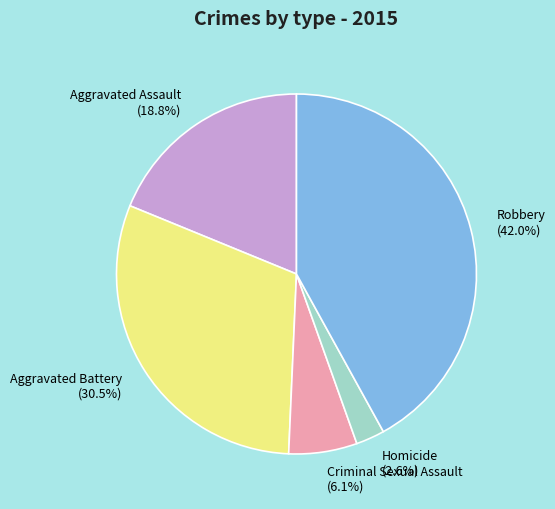

To the nearest percent, what portion does Robbery represent?

42%